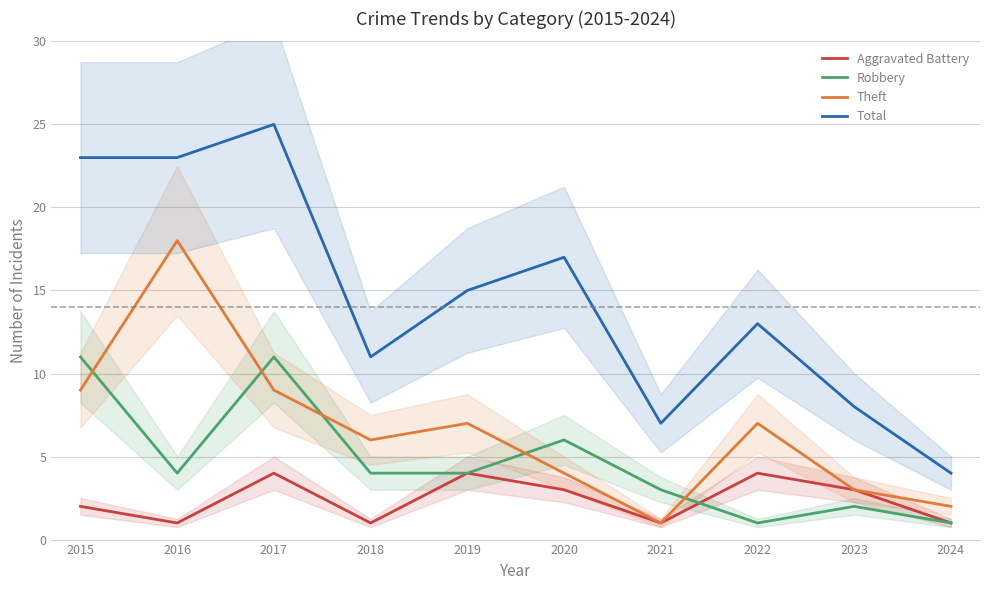

How many interior local peaks does the Aggravated Battery series have?

3